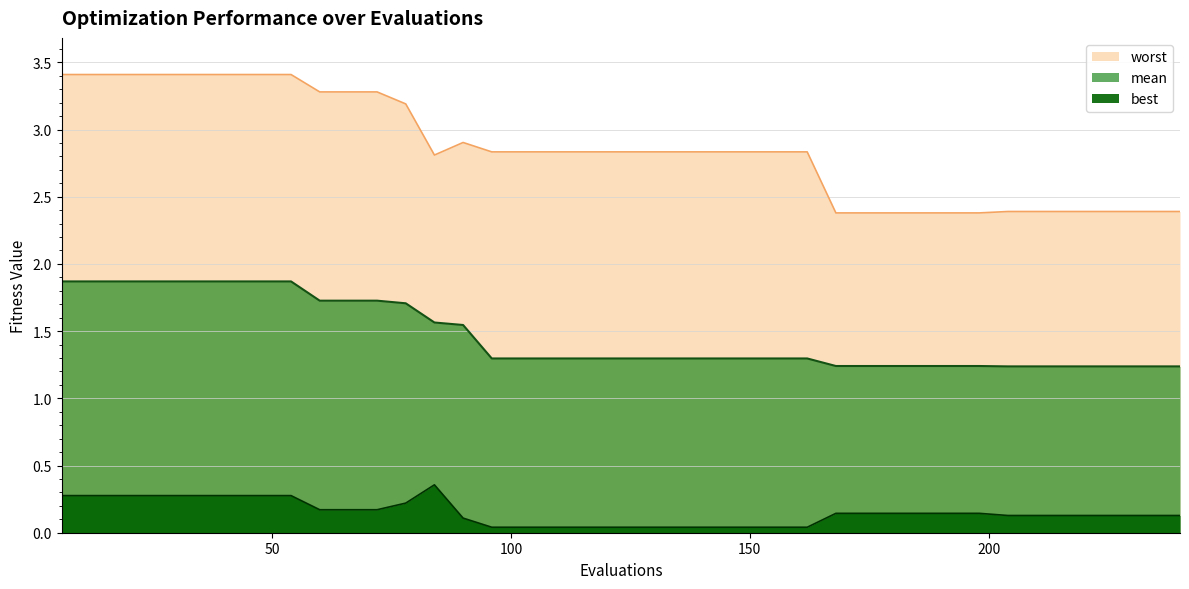

Reading left to right, transcribe all the data shown in this chart.

mean: 6=1.9	12=1.9	18=1.9	24=1.9	30=1.9	36=1.9	42=1.9	48=1.9	54=1.9	60=1.7	66=1.7	72=1.7	78=1.7	84=1.6	90=1.5	96=1.3	102=1.3	108=1.3	114=1.3	120=1.3	126=1.3	132=1.3	138=1.3	144=1.3	150=1.3	156=1.3	162=1.3	168=1.2	174=1.2	180=1.2	186=1.2	192=1.2	198=1.2	204=1.2	210=1.2	216=1.2	222=1.2	228=1.2	234=1.2	240=1.2
best: 6=0.3	12=0.3	18=0.3	24=0.3	30=0.3	36=0.3	42=0.3	48=0.3	54=0.3	60=0.2	66=0.2	72=0.2	78=0.2	84=0.4	90=0.1	96=0.0	102=0.0	108=0.0	114=0.0	120=0.0	126=0.0	132=0.0	138=0.0	144=0.0	150=0.0	156=0.0	162=0.0	168=0.1	174=0.1	180=0.1	186=0.1	192=0.1	198=0.1	204=0.1	210=0.1	216=0.1	222=0.1	228=0.1	234=0.1	240=0.1
worst: 6=3.4	12=3.4	18=3.4	24=3.4	30=3.4	36=3.4	42=3.4	48=3.4	54=3.4	60=3.3	66=3.3	72=3.3	78=3.2	84=2.8	90=2.9	96=2.8	102=2.8	108=2.8	114=2.8	120=2.8	126=2.8	132=2.8	138=2.8	144=2.8	150=2.8	156=2.8	162=2.8	168=2.4	174=2.4	180=2.4	186=2.4	192=2.4	198=2.4	204=2.4	210=2.4	216=2.4	222=2.4	228=2.4	234=2.4	240=2.4